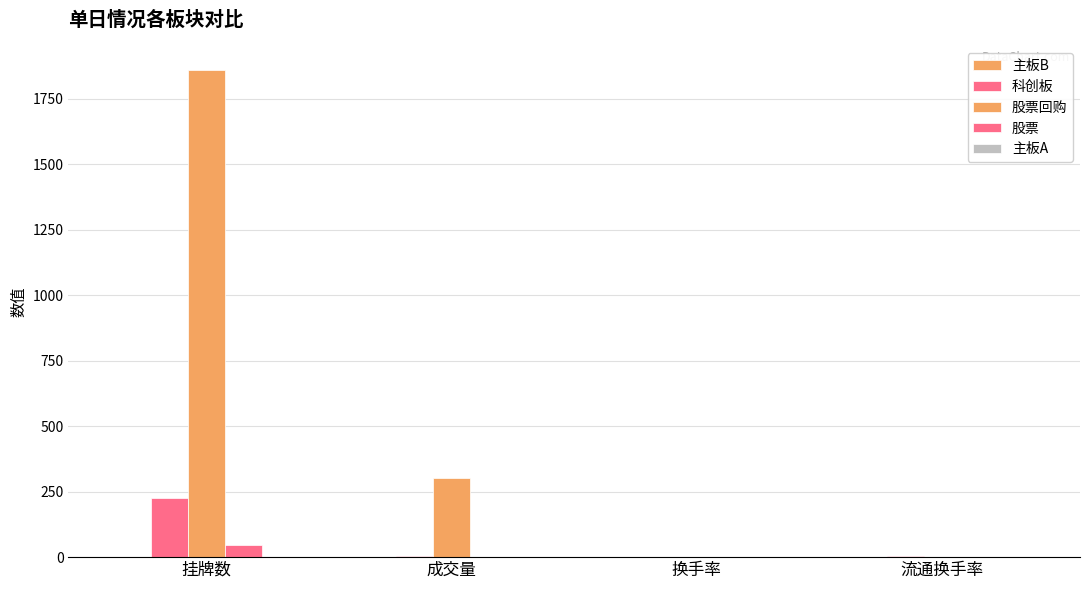

How many data points does each series have?

4